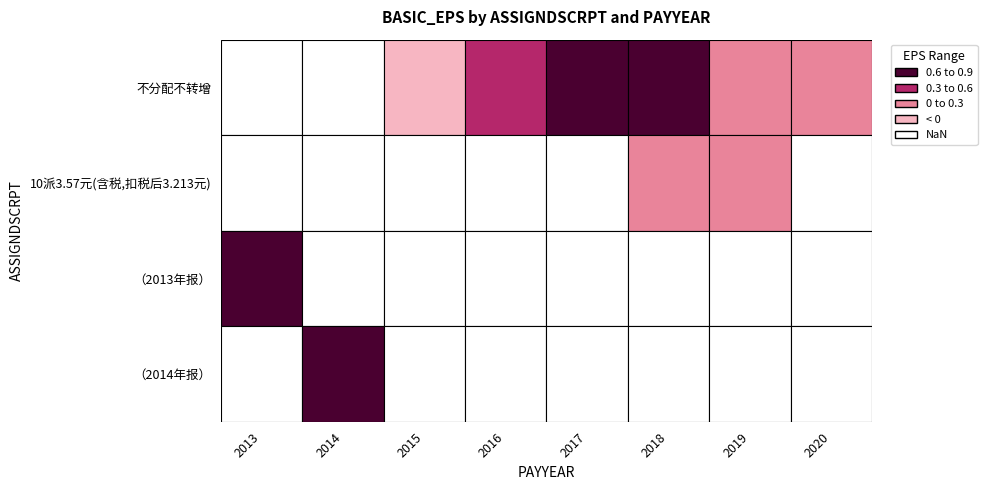

What is the difference between the 不分配不转增 values at 2015 and 2019?

0.3